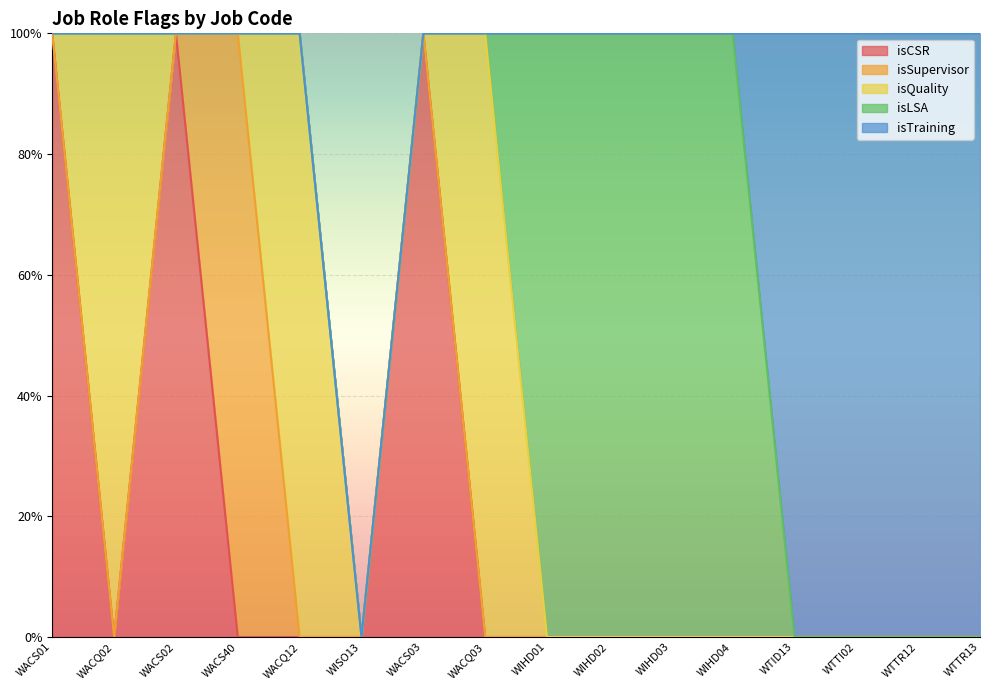

How many positive values does the isCSR series have?

3